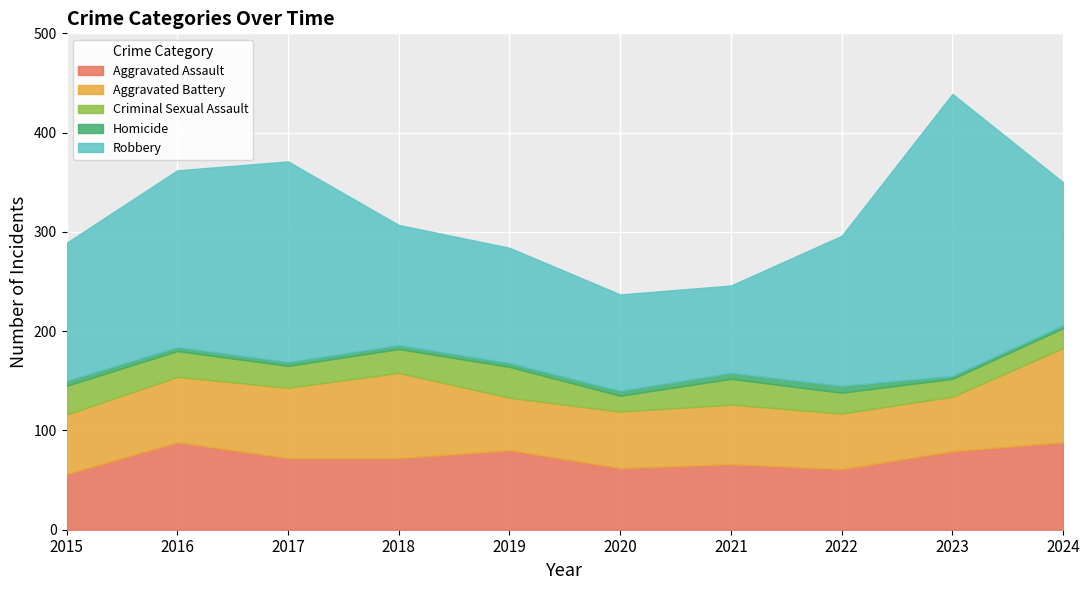

Count the number of categories in the chart.

10